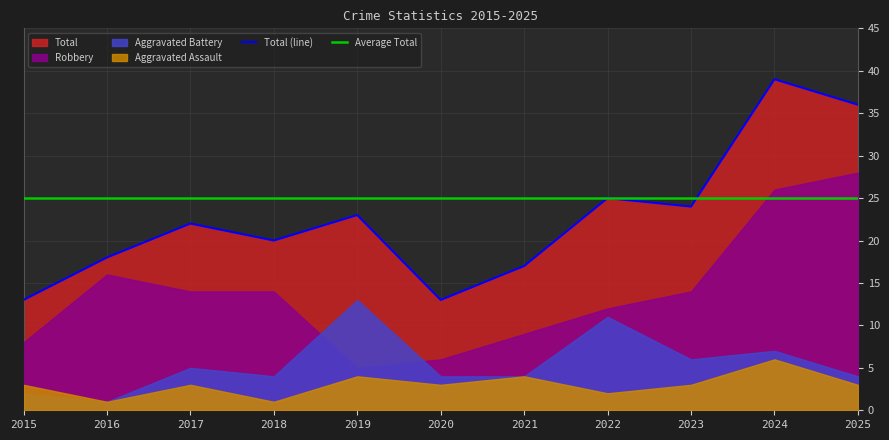

What is the difference between the Total values at 2016 and 2024?

21